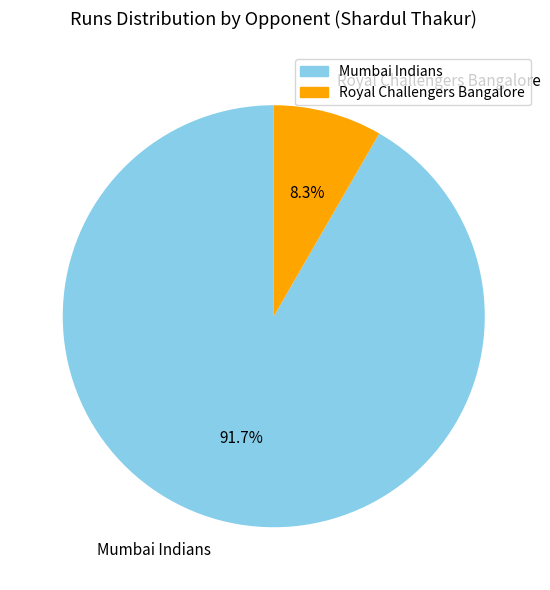

How many segments does this pie chart have?

2